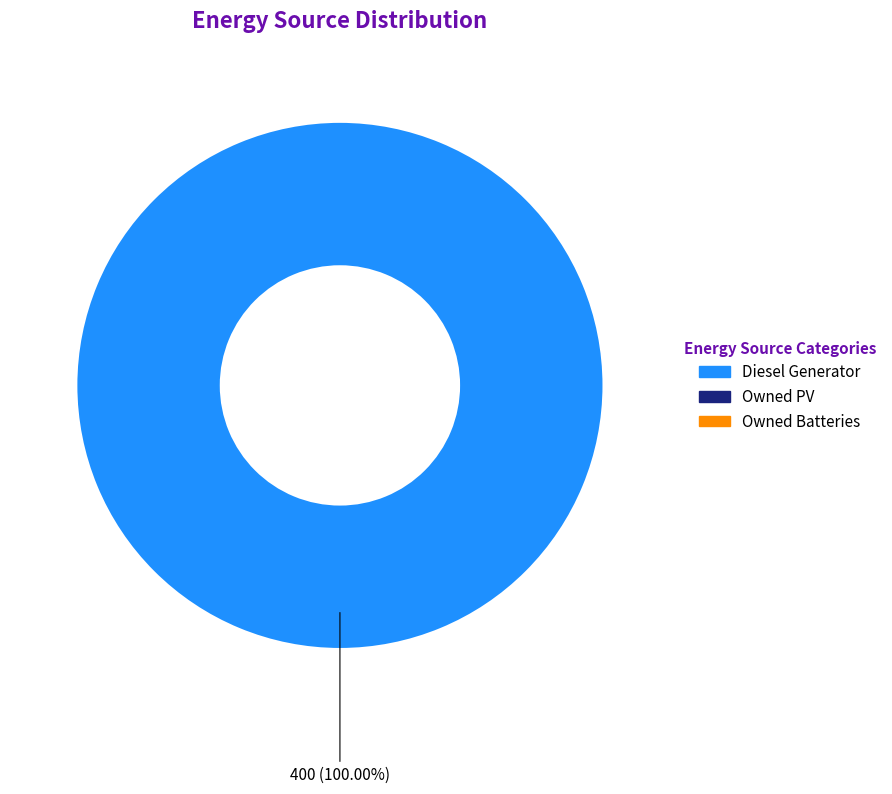

Is there any slice that represents more than half of the pie?

Yes